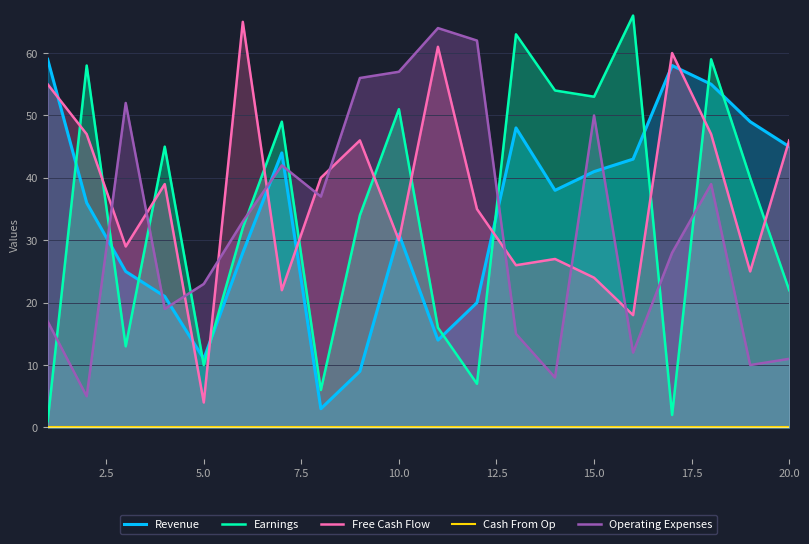

True or false: Free Cash Flow and Revenue intersect in this chart.

True